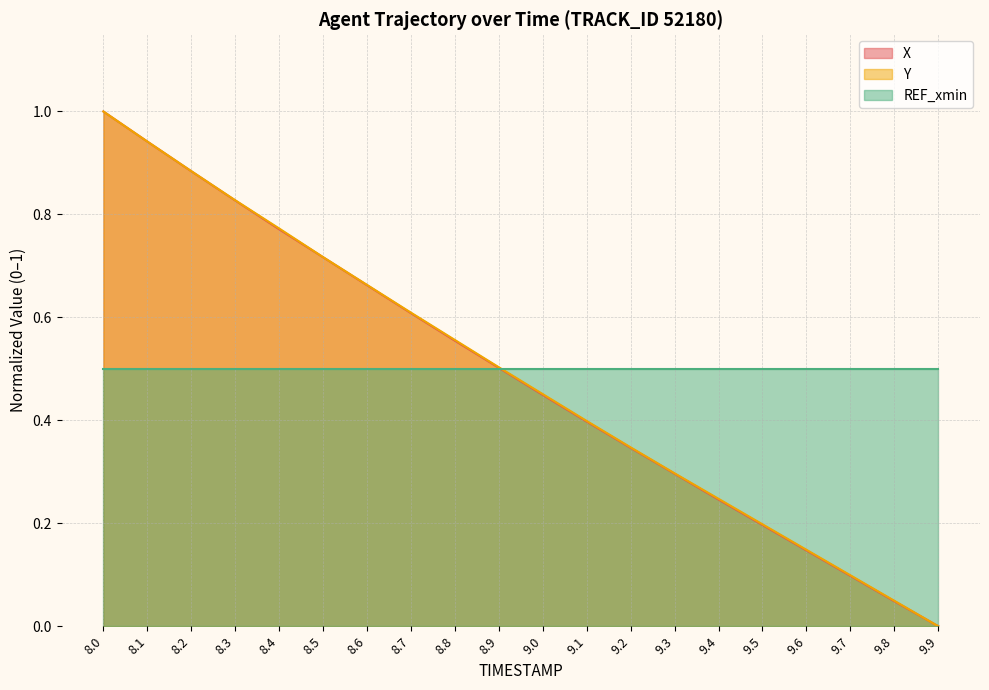

True or false: X and Y cross at least once.

False